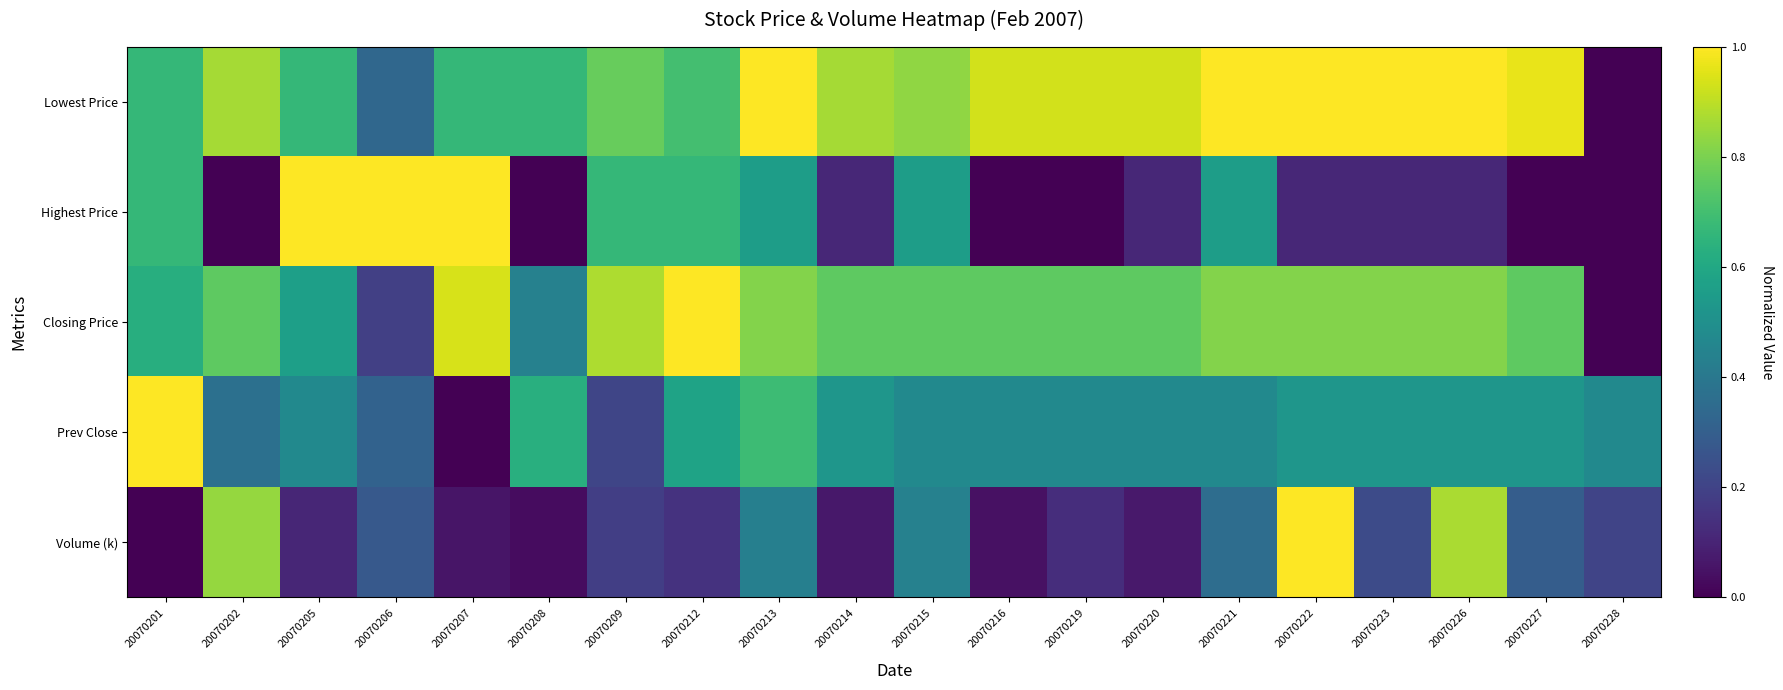

Which has a higher value, 20070219 or 20070215?

20070219